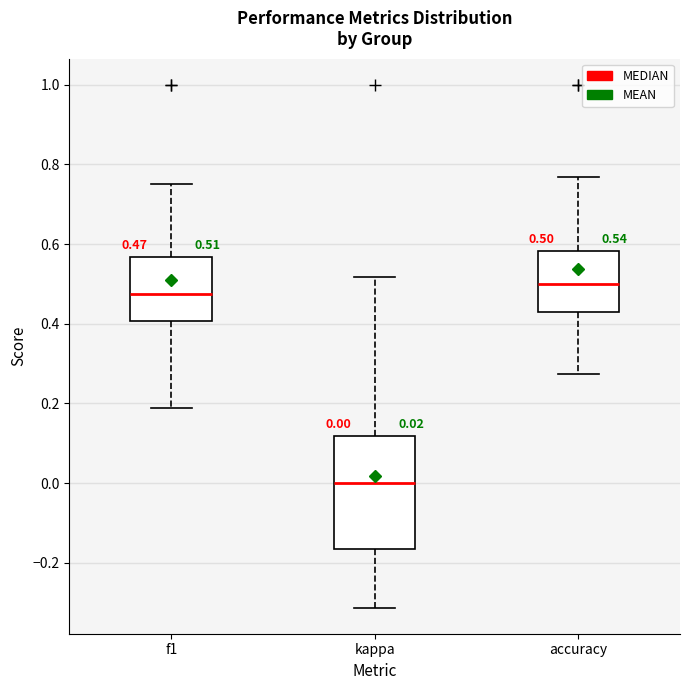

Comparing the boxes themselves (not the whiskers), which one is the tallest?

kappa